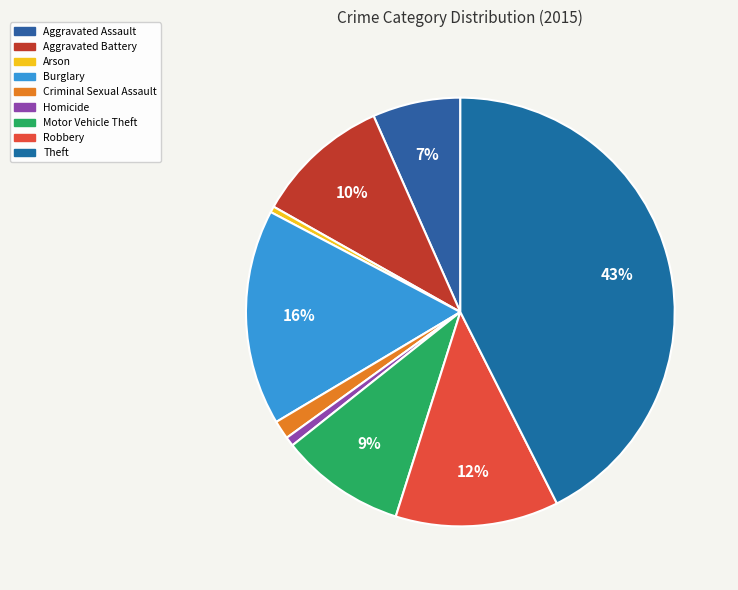

Count the number of slices in the pie.

9